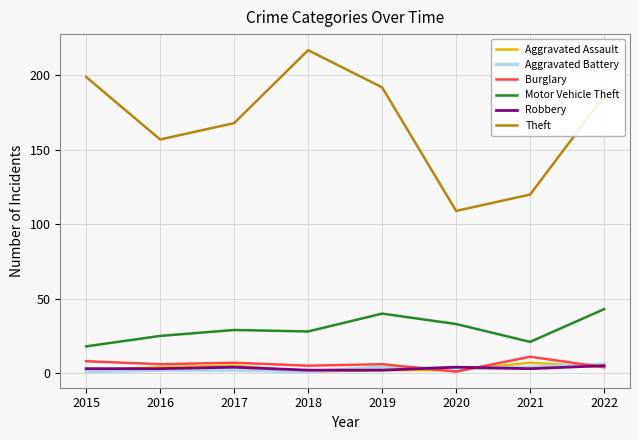

What are all the series names shown in the legend?

Aggravated Assault, Aggravated Battery, Burglary, Motor Vehicle Theft, Robbery, Theft